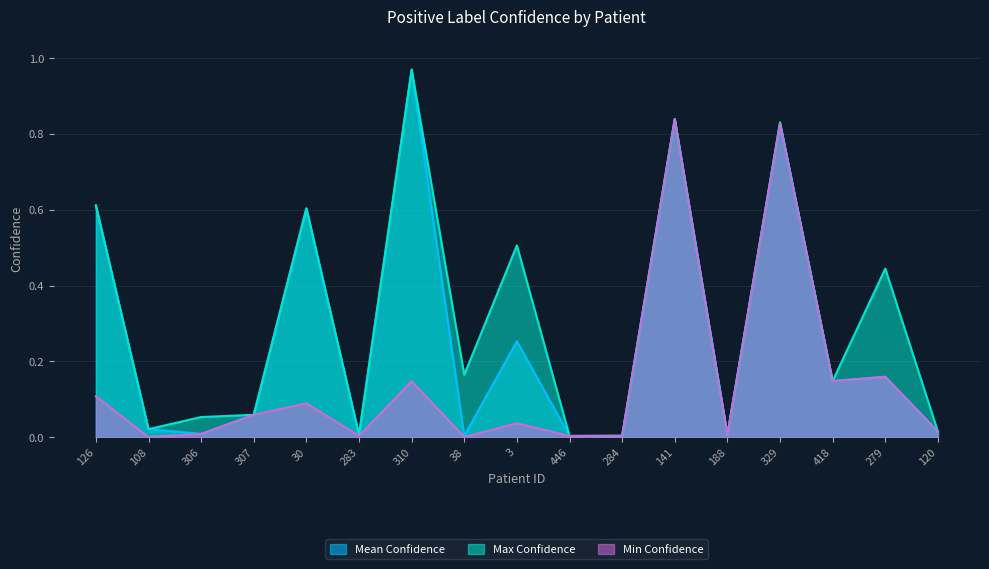

What is the difference between the maximum and second lowest values in the Min Confidence series?

0.8